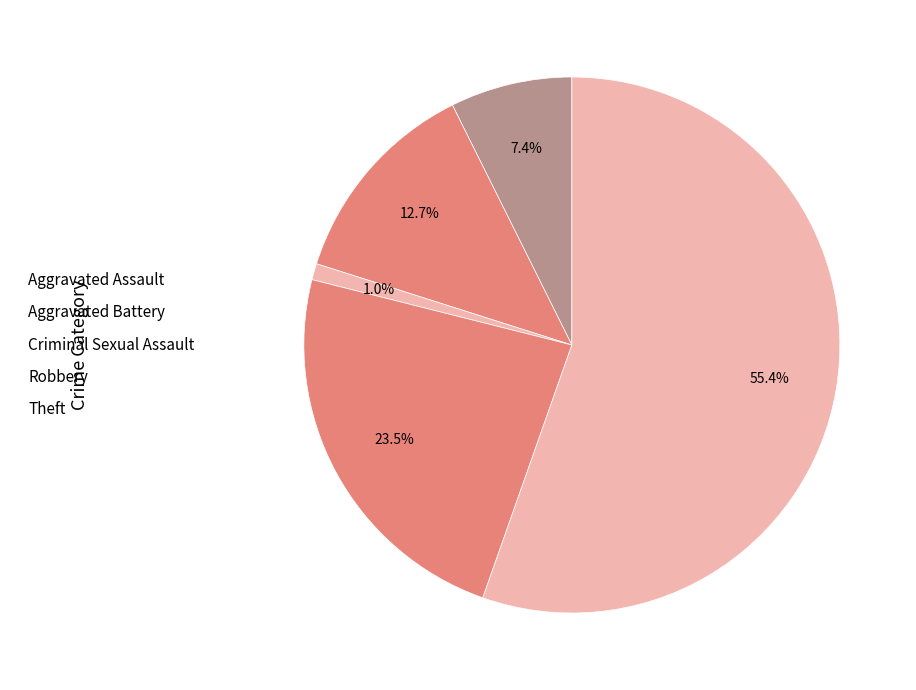

Between Aggravated Assault and Robbery, which is larger?

Robbery